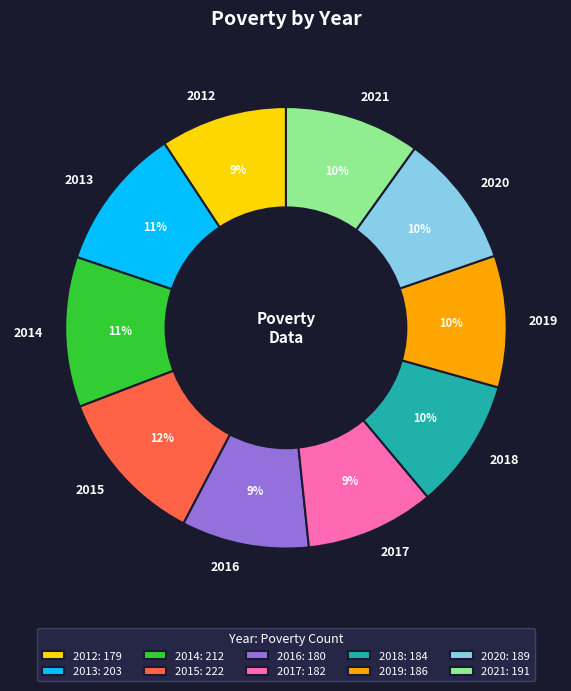

Is there any slice that represents more than half of the pie?

No